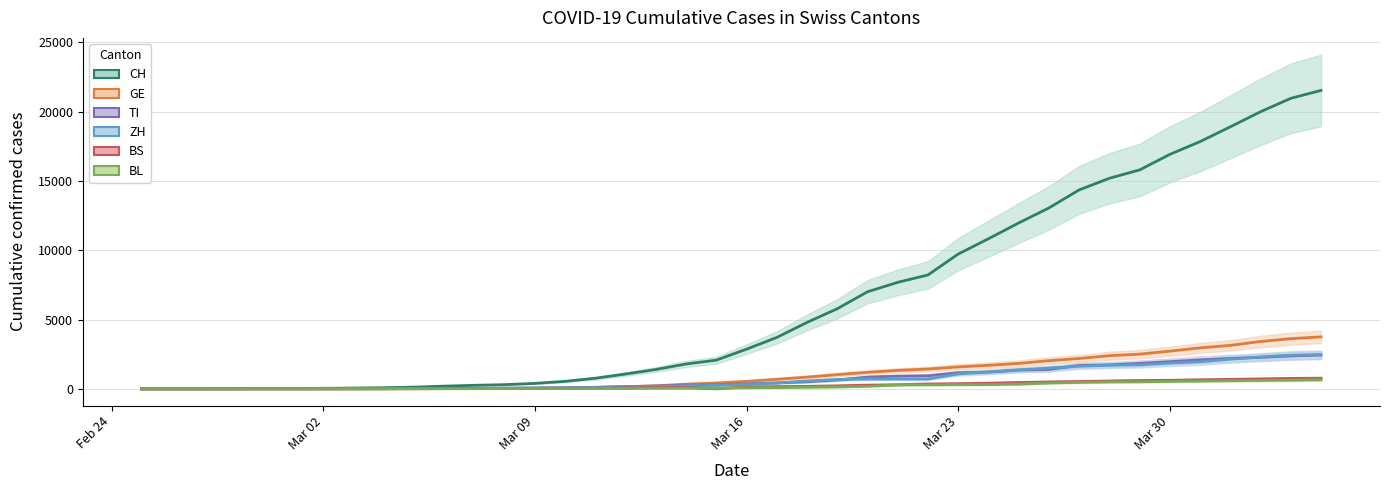

At which category does the chart reach its minimum across all series?

Feb 24